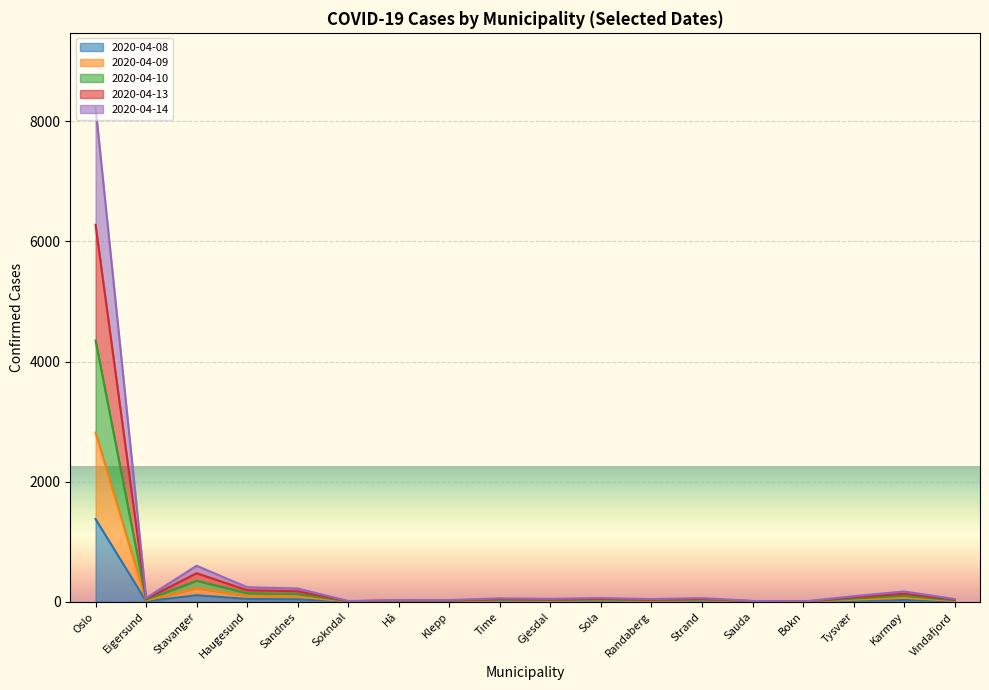

What is the label of the 7th point from the left?

Hå